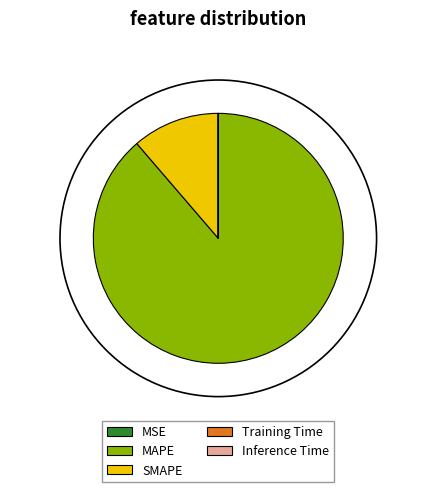

True or false: SMAPE accounts for 3% of the total.

False